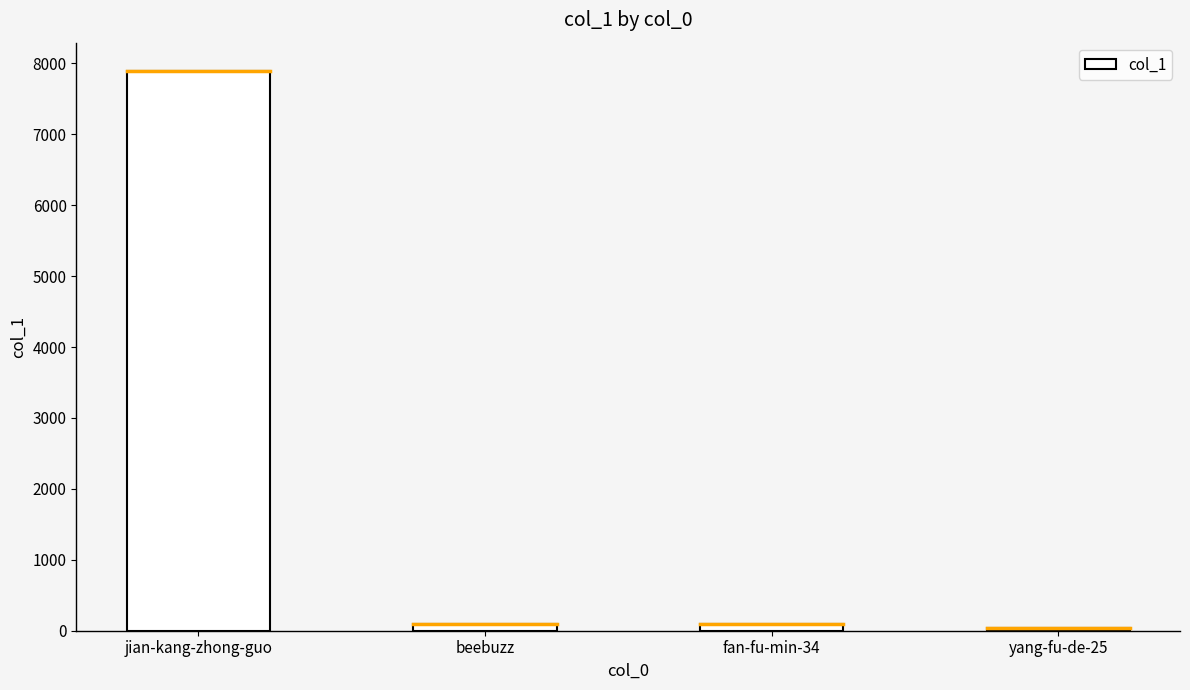

What is the average value?

2034